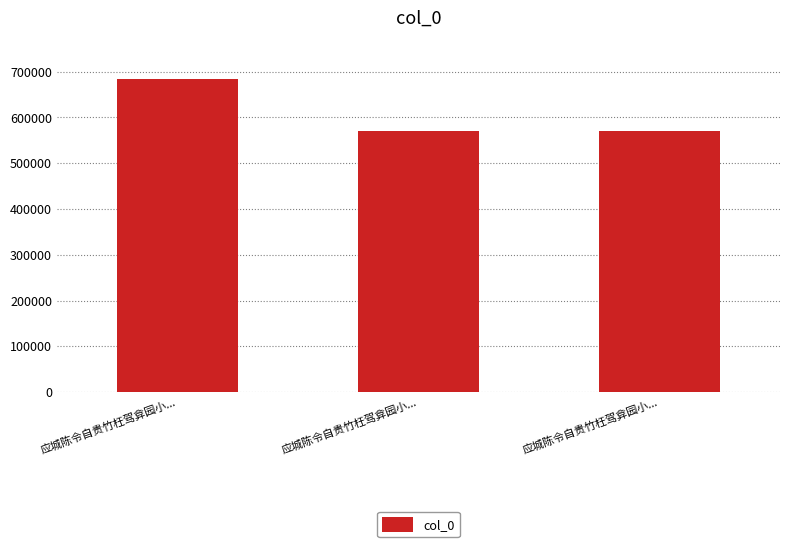

True or false: the data shows 1074351 at 应城陈令自贵竹枉驾弇园小....

False